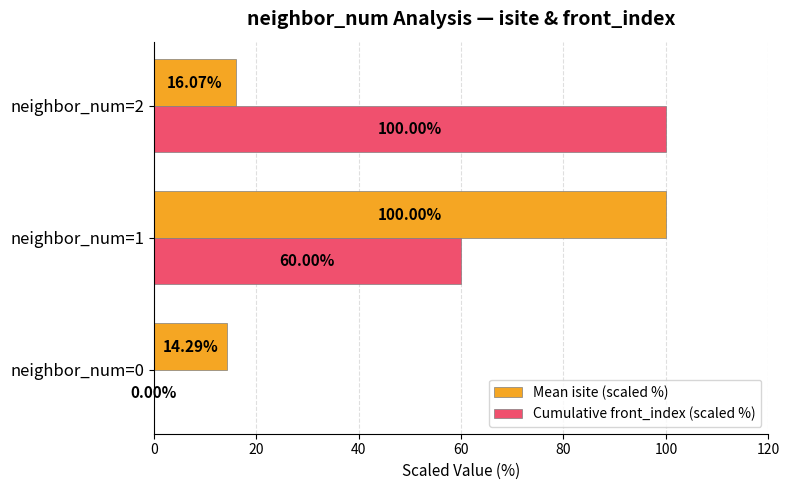

Which series has the largest total across all categories?

Cumulative front_index (scaled %)